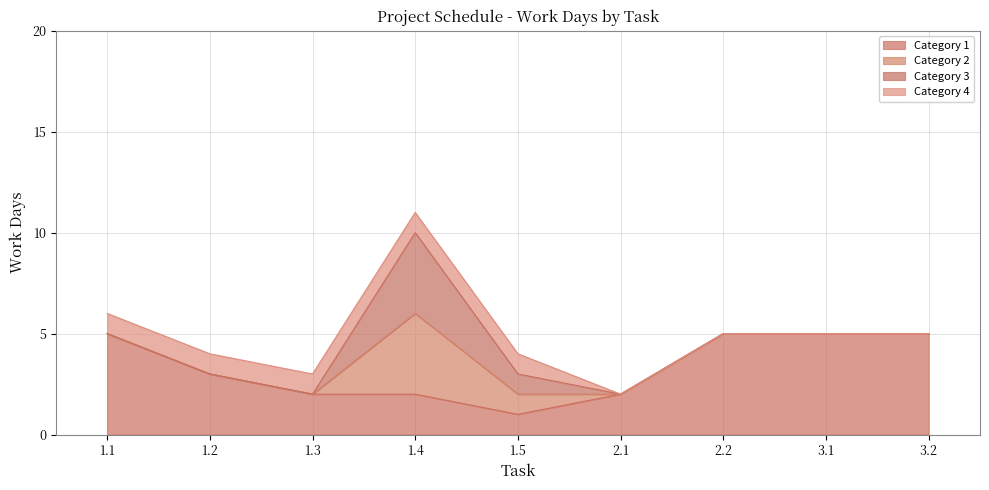

What position from the right is 1.1?

9